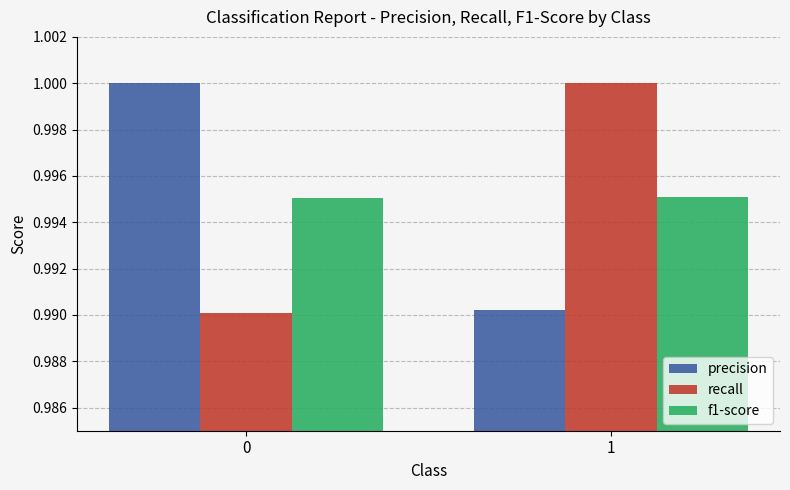

What are all the series names shown in the legend?

precision, recall, f1-score